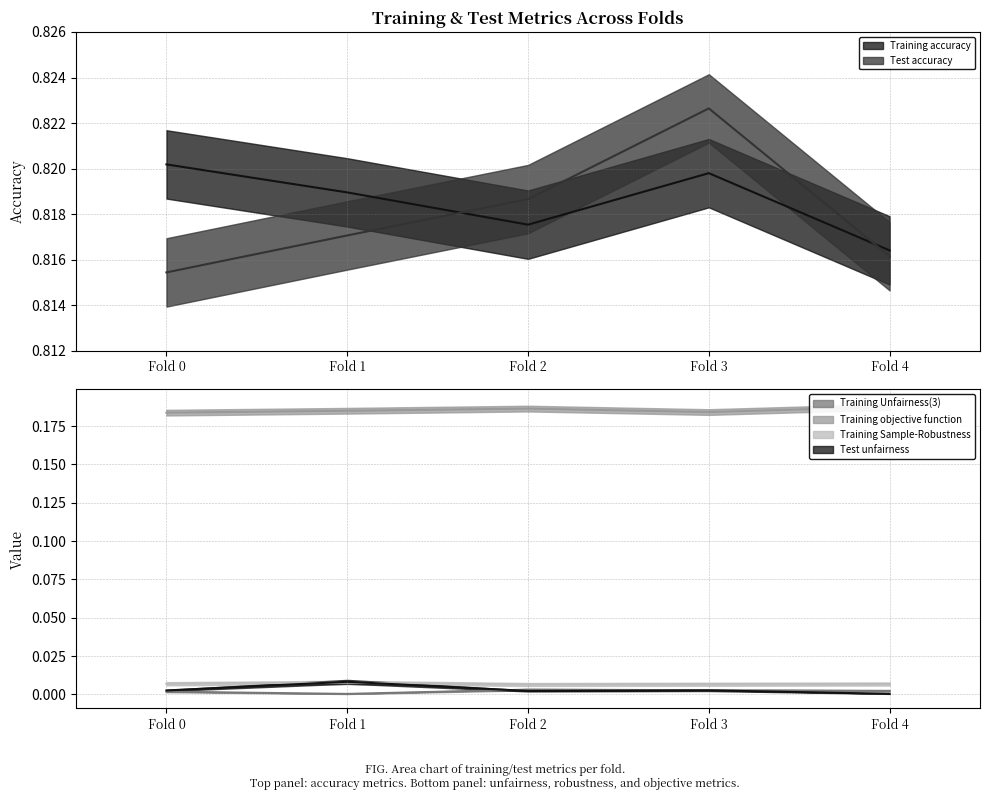

Between Fold 4 and Fold 2, which is larger?

Fold 2